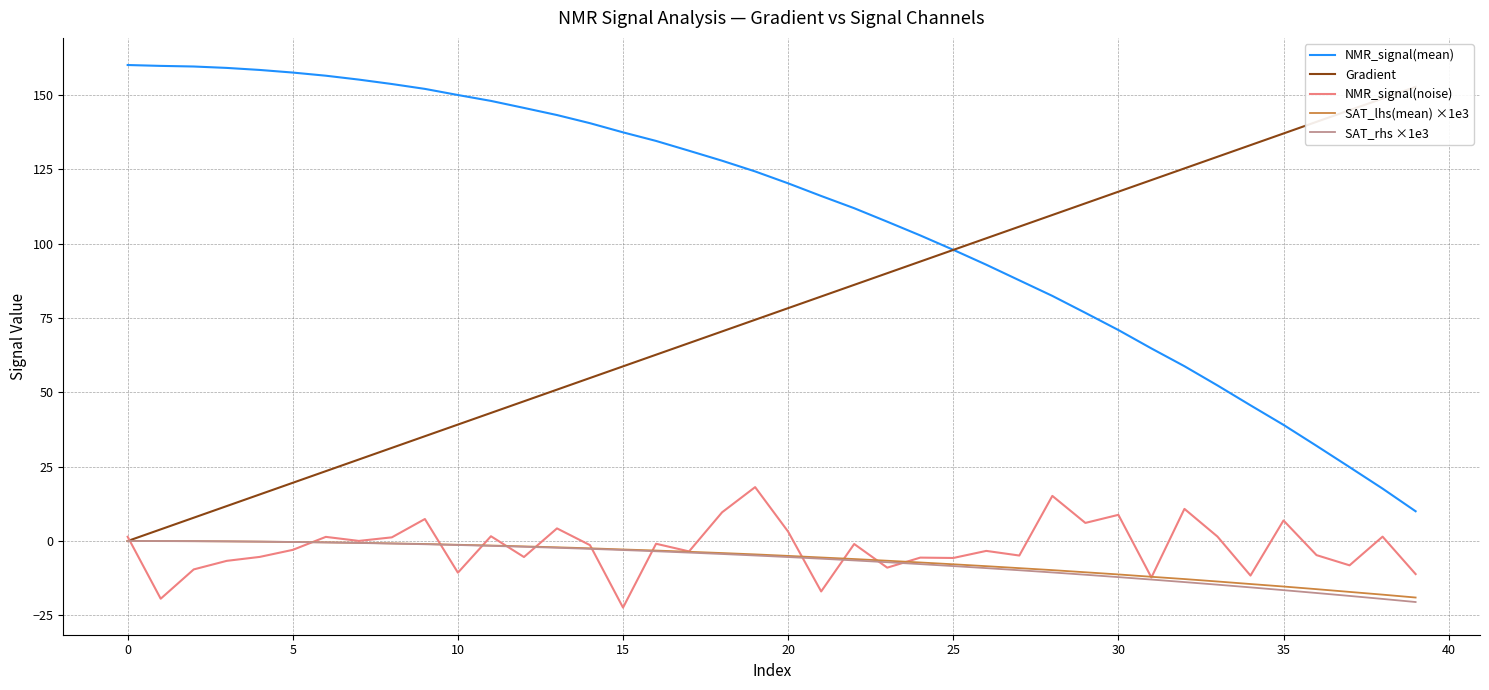

How many positive values does the Gradient series have?

39